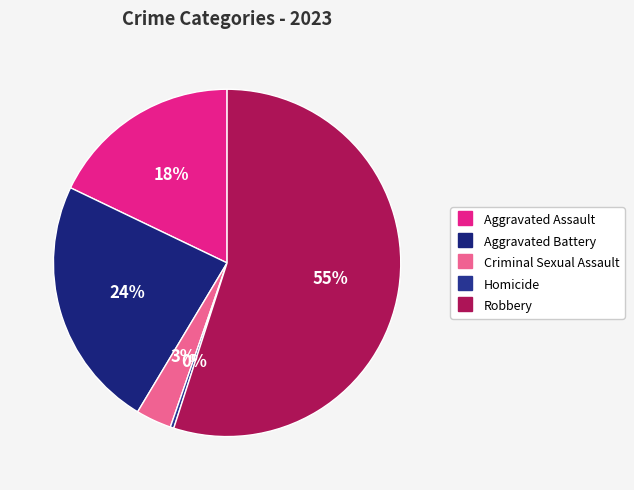

What percentage is the Criminal Sexual Assault slice, to the nearest percent?

3%